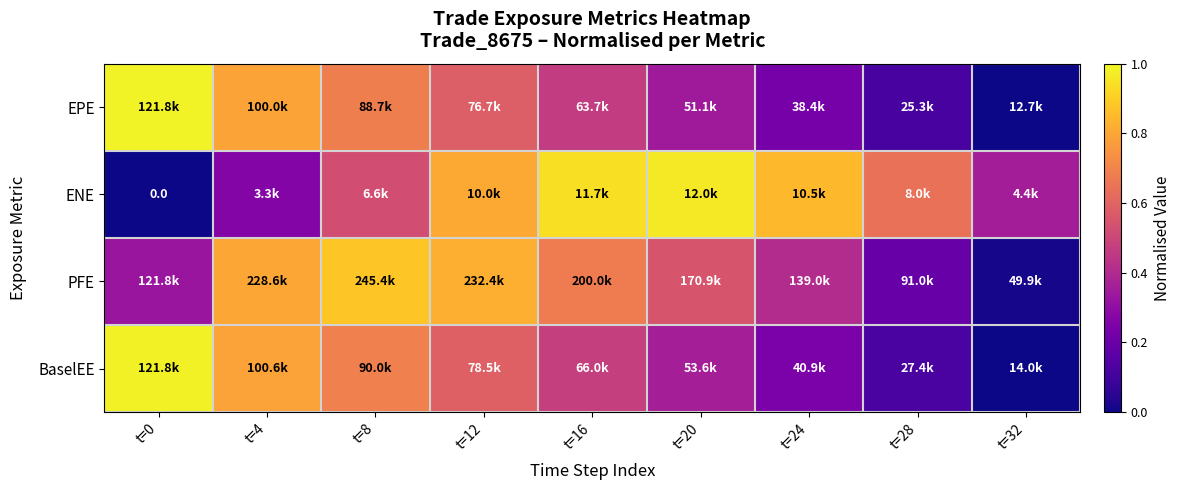

Rank the categories by BaselEE value from lowest to highest.

t=32, t=28, t=24, t=20, t=16, t=12, t=8, t=4, t=0